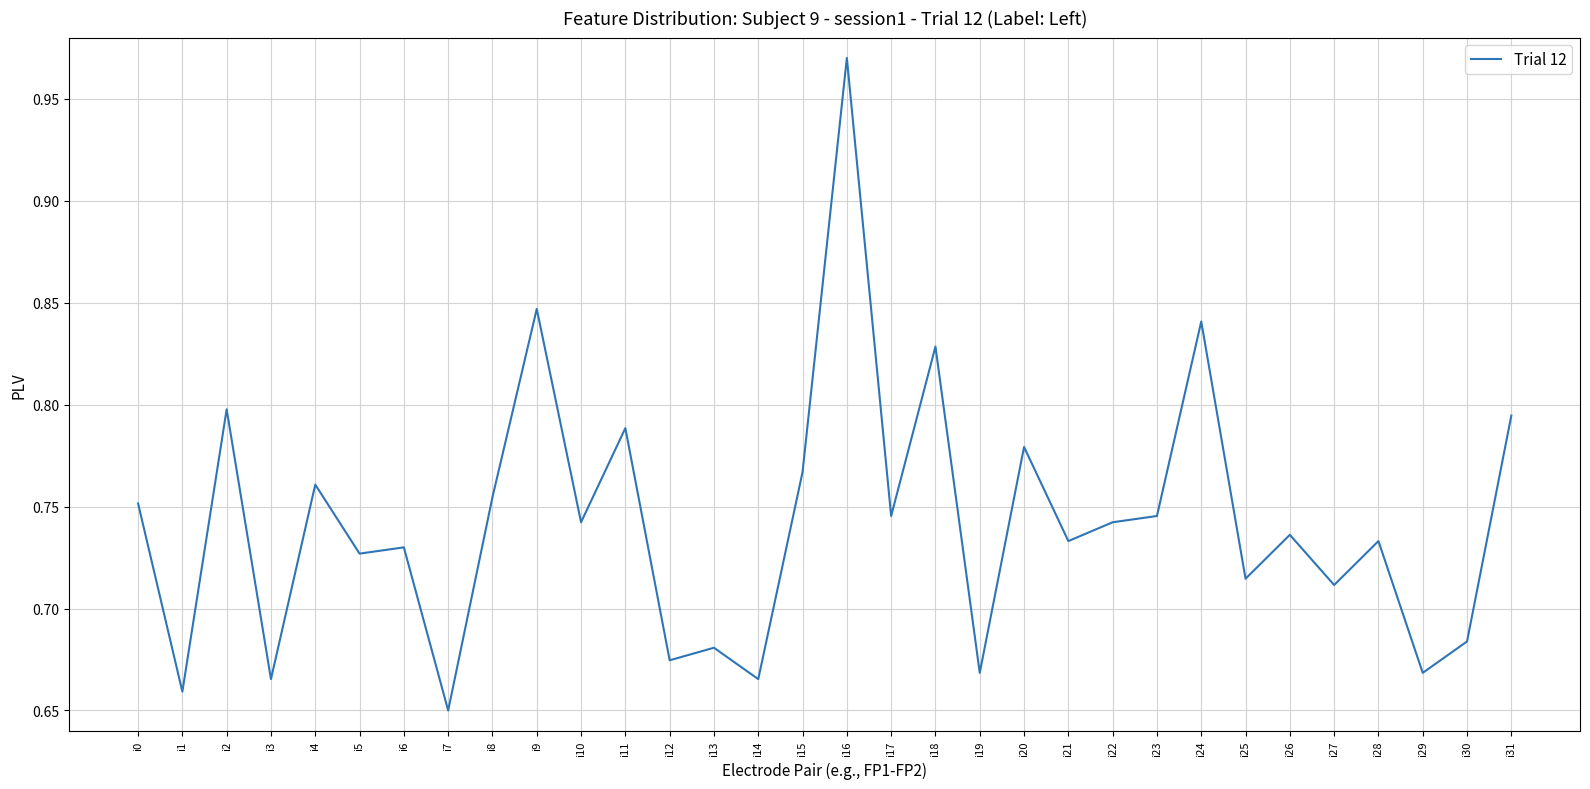

What is the sum of the values at i16 and i30?

1.7